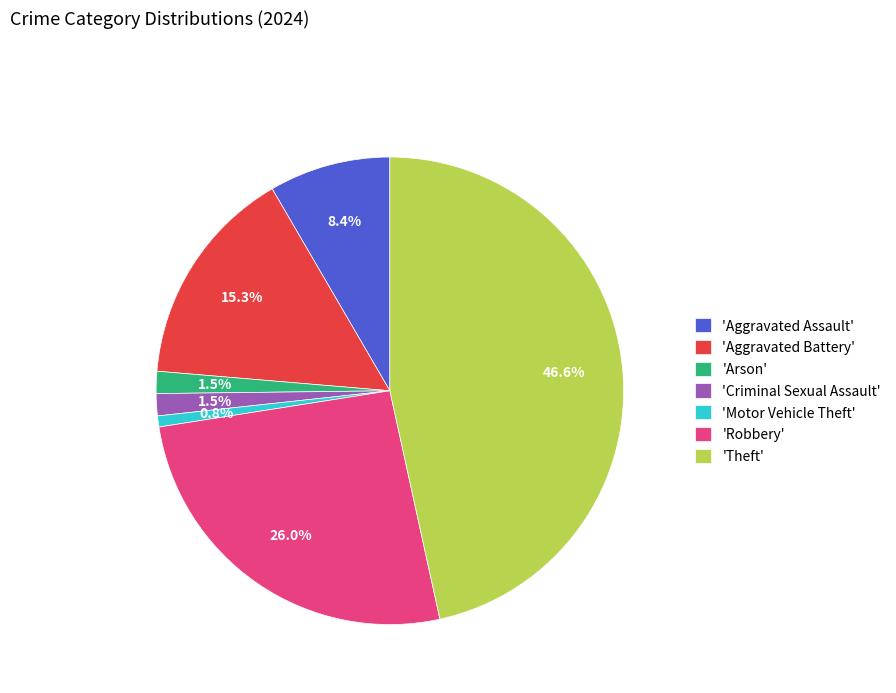

What is the total percentage of 'Robbery' and 'Theft'?

72.5%